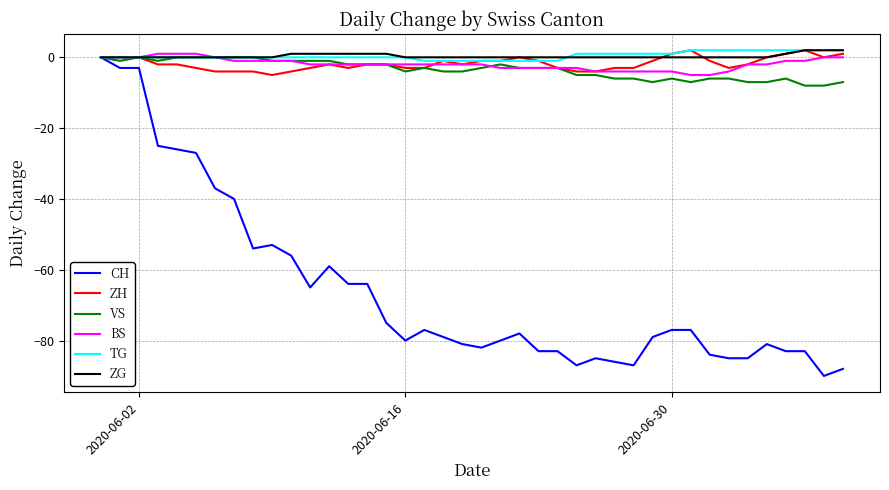

After their last crossing, which series has the higher values: ZH or BS?

ZH